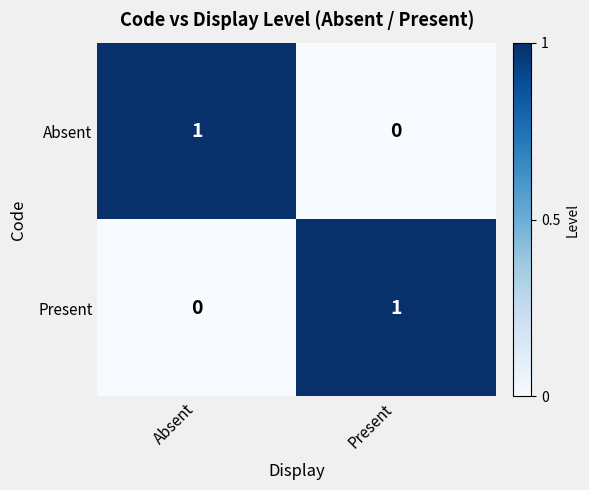

Where is Absent nearest to the value 0?

Present